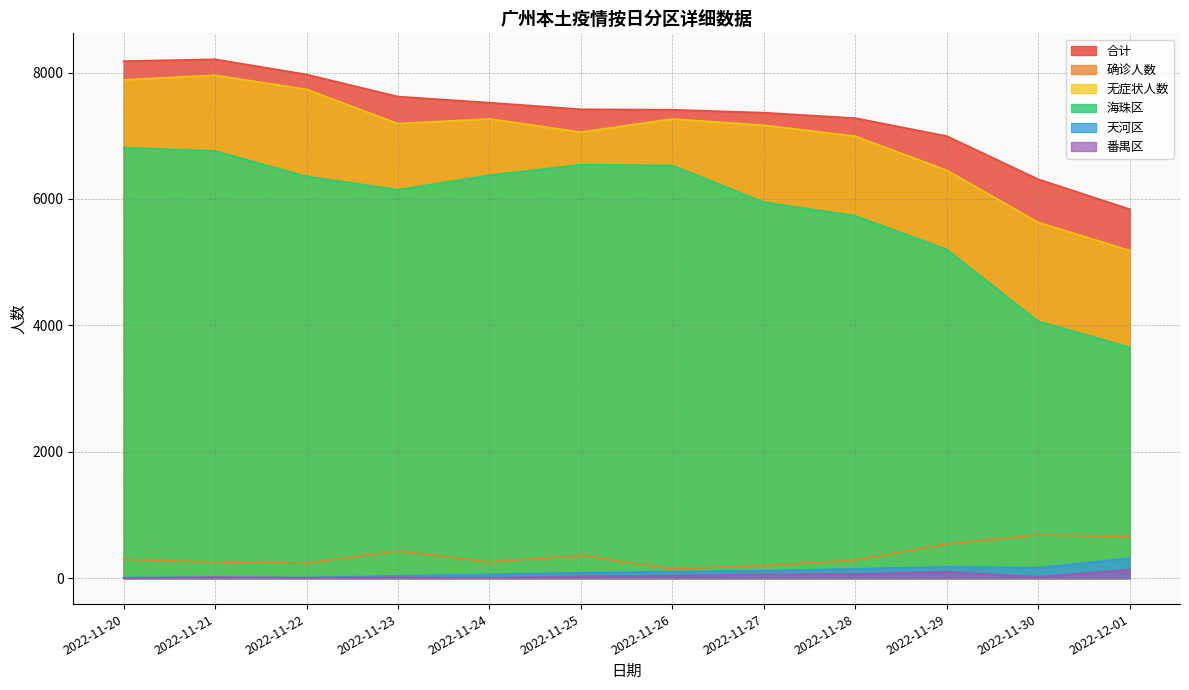

Reading left to right, what are all the values shown in this chart?

合计: 8181	8210	7970	7620	7524	7419	7412	7365	7279	6995	6312	5839
确诊人数: 296	253	235	428	257	361	146	199	286	541	683	654
无症状人数: 7885	7957	7735	7192	7267	7058	7266	7166	6993	6454	5629	5185
海珠区: 6812	6760	6357	6146	6376	6542	6531	5949	5734	5202	4065	3655
天河区: 9	15	10	38	59	85	102	117	148	179	166	315
番禺区: 2	16	7	13	8	28	41	60	66	101	21	135